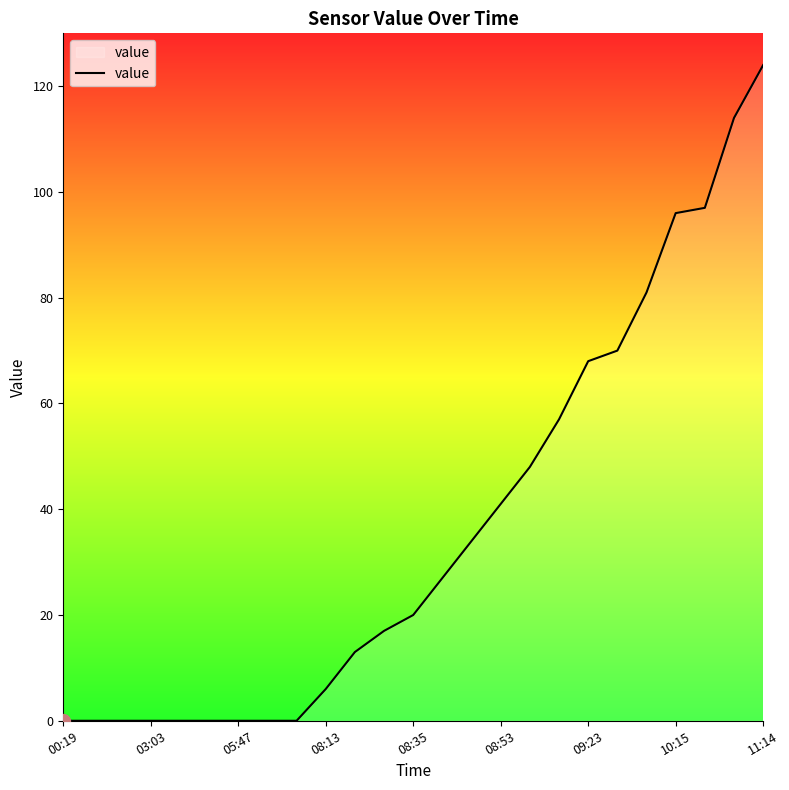

Does the chart have visible grid lines?

No